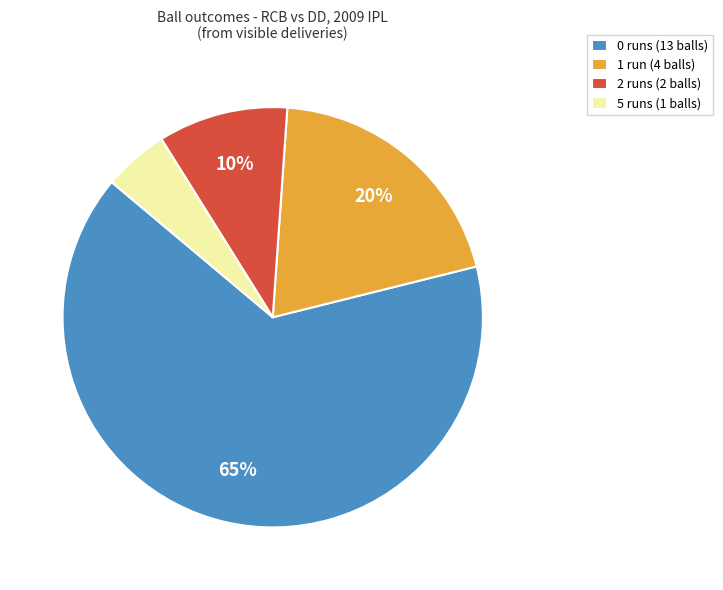

Approximately how many times larger is the value at 1 run (4 balls) compared to 5 runs (1 balls)?

4.0